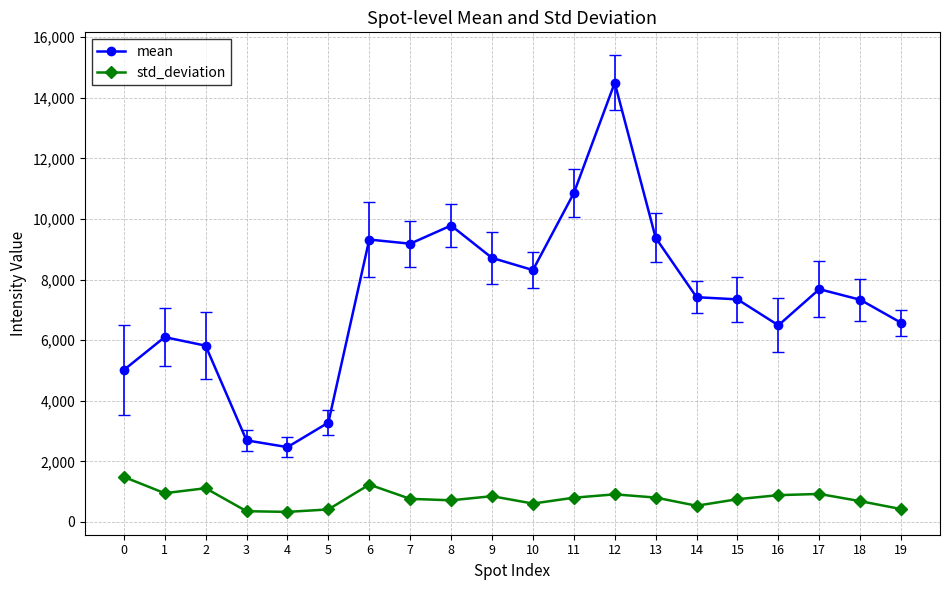

Which series changed the most between 4 and 15?

mean